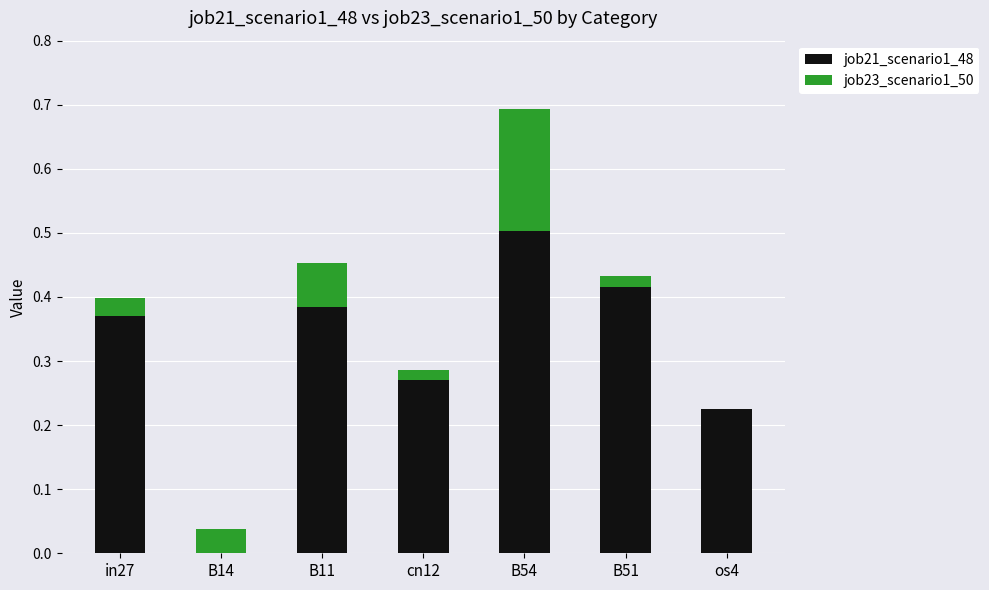

What is the sum of all job21_scenario1_48 values?

2.2